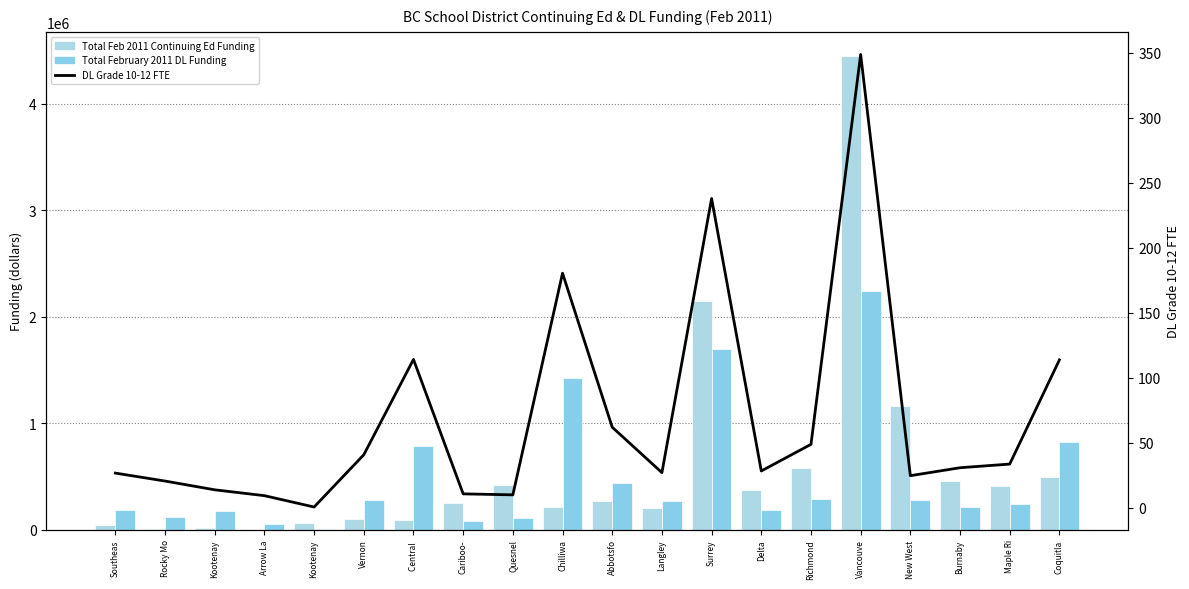

Is it true that Total February 2011 DL Funding equals 1421086.0 at Chilliwa?

True